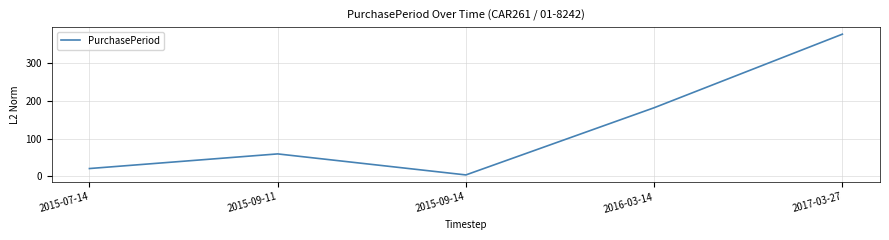

What is the smallest value displayed?

3